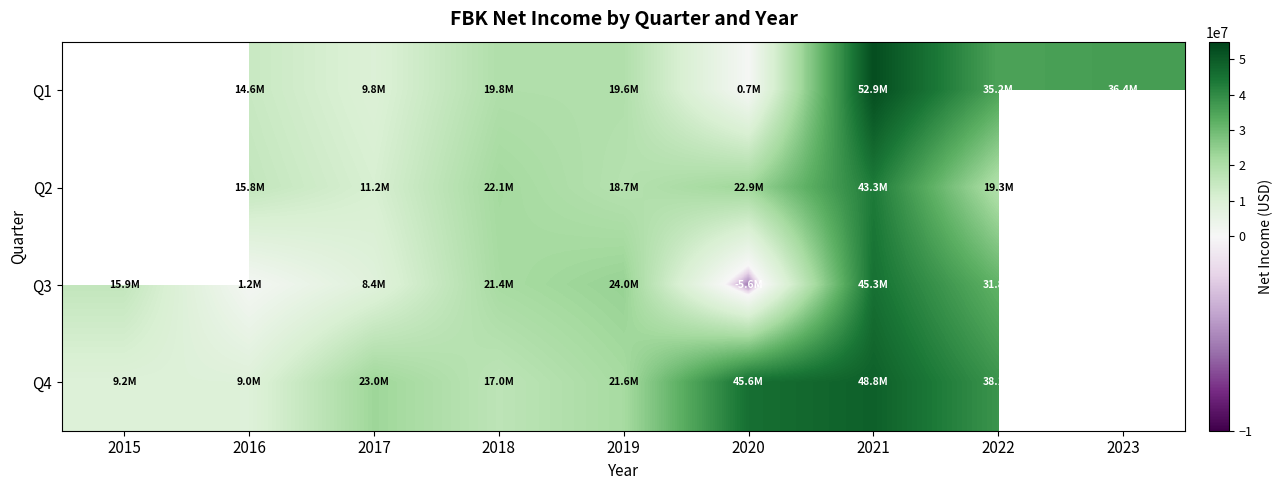

What is the lowest value of the Q3 series?

-5599000.0